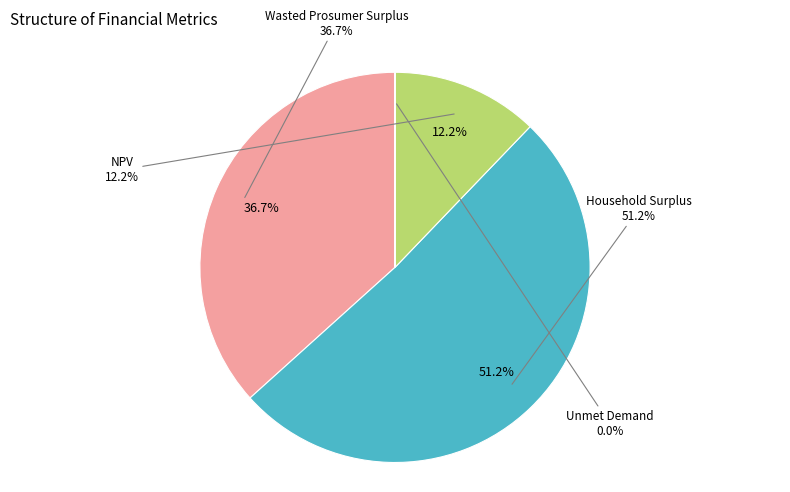

Is Household Surplus the majority of the pie?

Yes